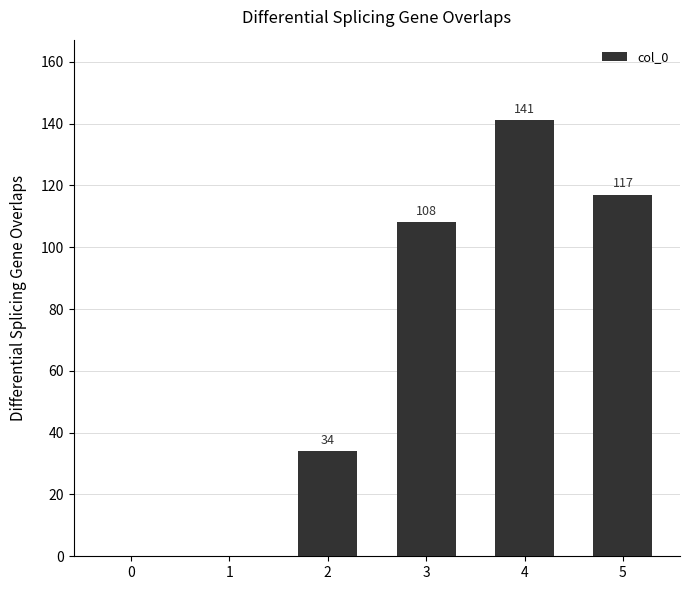

Reading right to left, extract all data points from this chart.

5=117	4=141	3=108	2=34	1=0	0=0